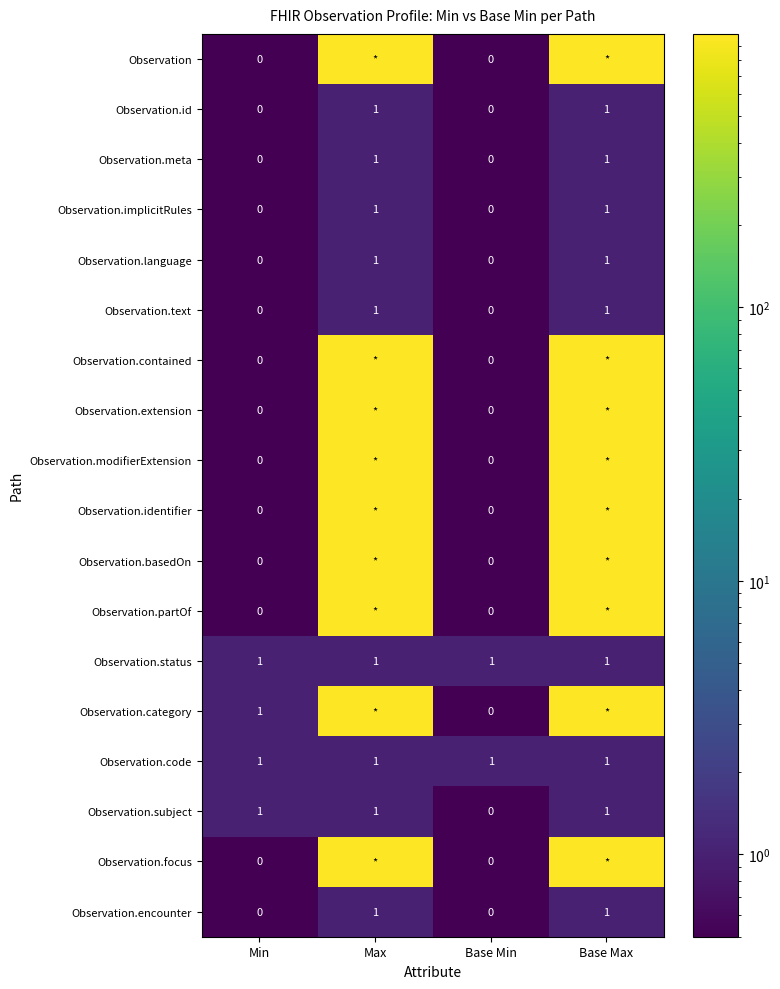

Count the Observation.language values in the range 0 to 1.

4